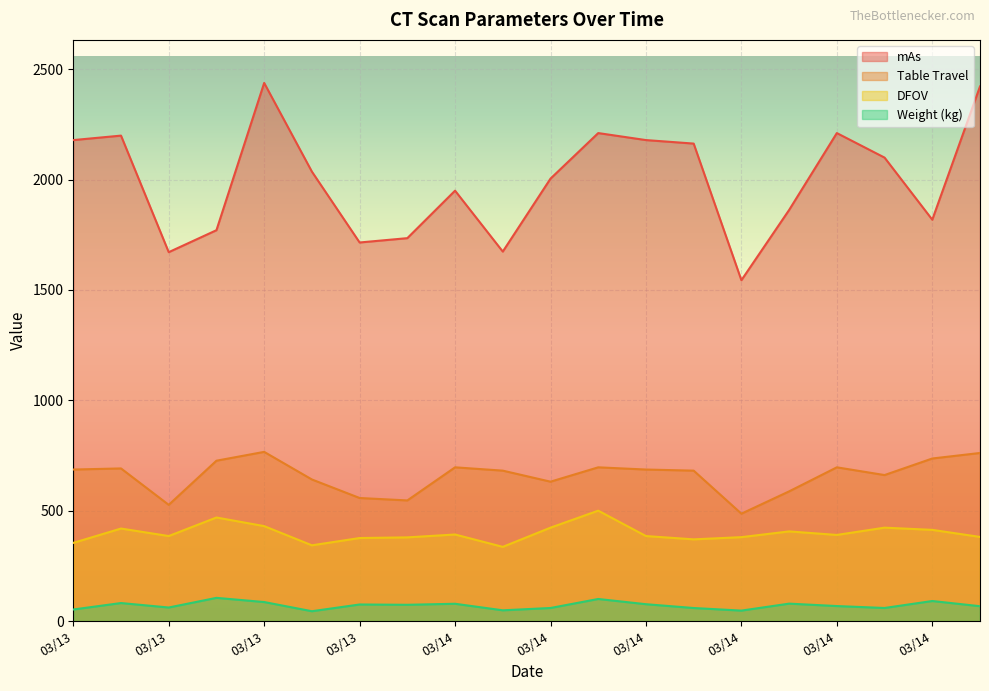

Reading right to left, what are all the values shown in this chart?

mAs: 2421.8	1818.2	2099.5	2210.6	1862.2	1544.0	2163.0	2178.9	2210.6	2004.2	1673.8	1949.7	1734.5	1714.9	2036.0	2437.8	1770.6	1671.0	2199.1	2178.9
Table Travel: 761.3	736.3	661.3	696.3	587.4	486.3	681.3	686.3	696.3	631.3	681.3	696.3	546.3	557.4	641.3	766.3	726.3	526.3	691.3	686.3
DFOV: 381.0	413.0	423.0	390.0	406.0	380.0	370.0	385.0	500.0	423.0	336.0	392.0	379.0	376.0	343.0	430.0	469.0	385.0	419.0	354.0
Weight (kg): 67.1	90.7	59.1	67.8	78.8	47.2	59.0	76.2	99.9	59.1	48.5	78.2	73.6	74.9	44.4	86.0	105.0	61.2	81.5	52.2